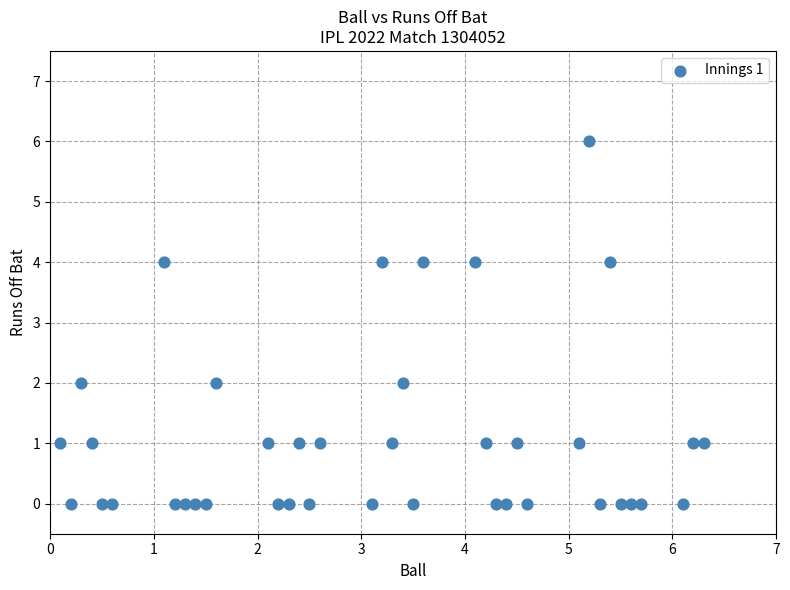

What is the range of Y values (max minus min)?

6